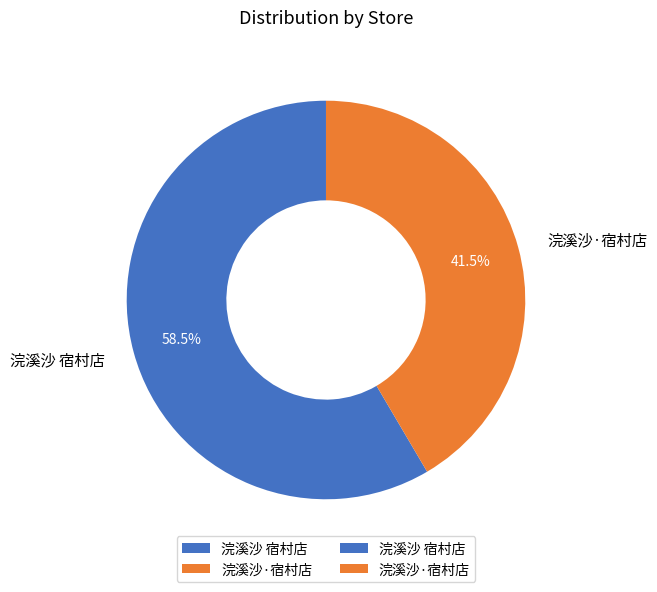

Does 浣溪沙 宿村店 account for over 50% of the chart?

Yes